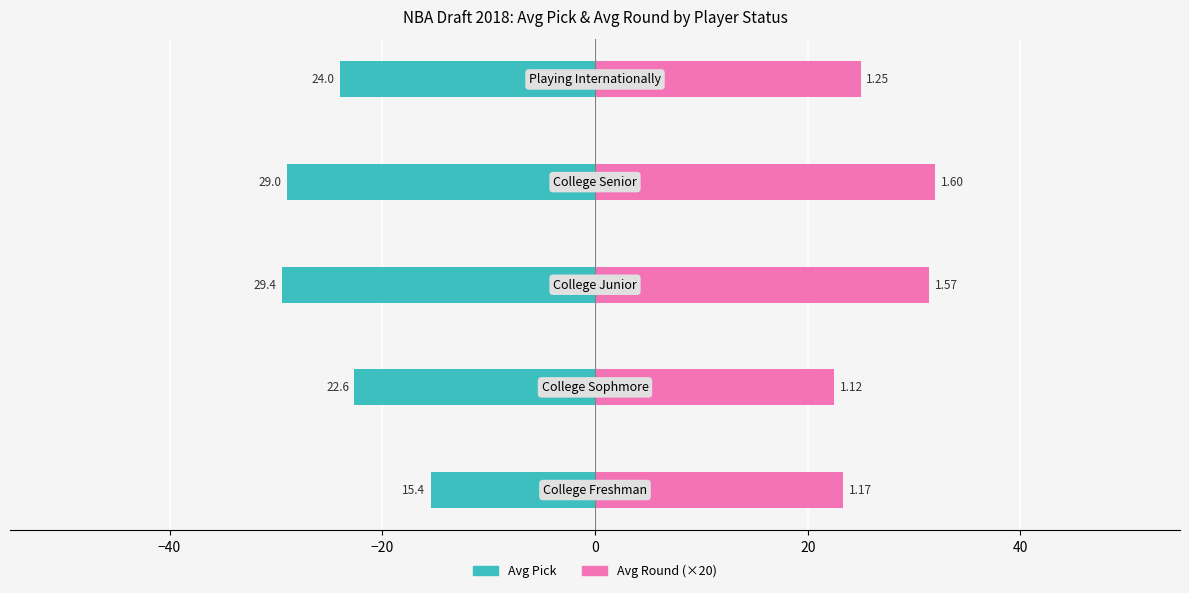

The value of Avg Pick at −40 is -7.8. True or false?

False